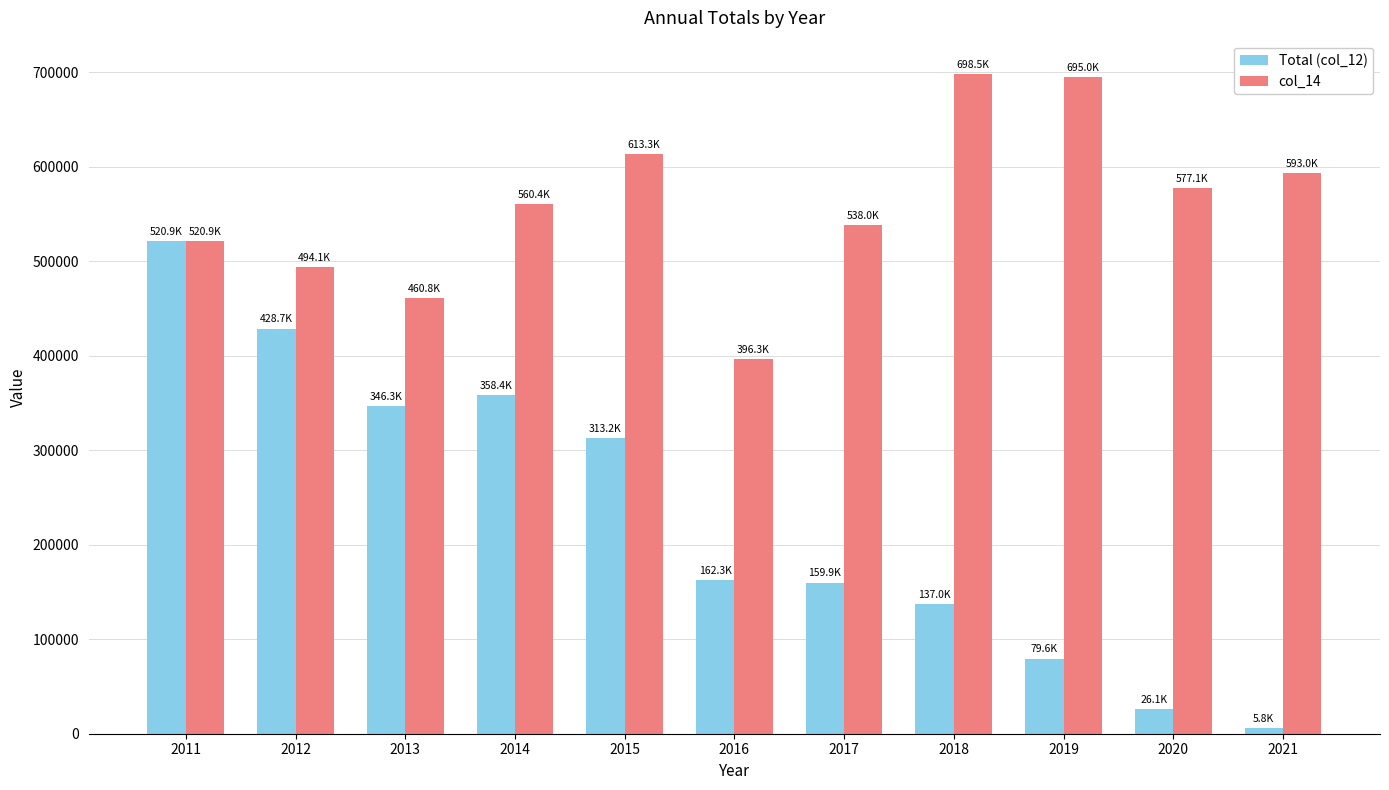

How many data points in Total (col_12) are less than 162306?

5